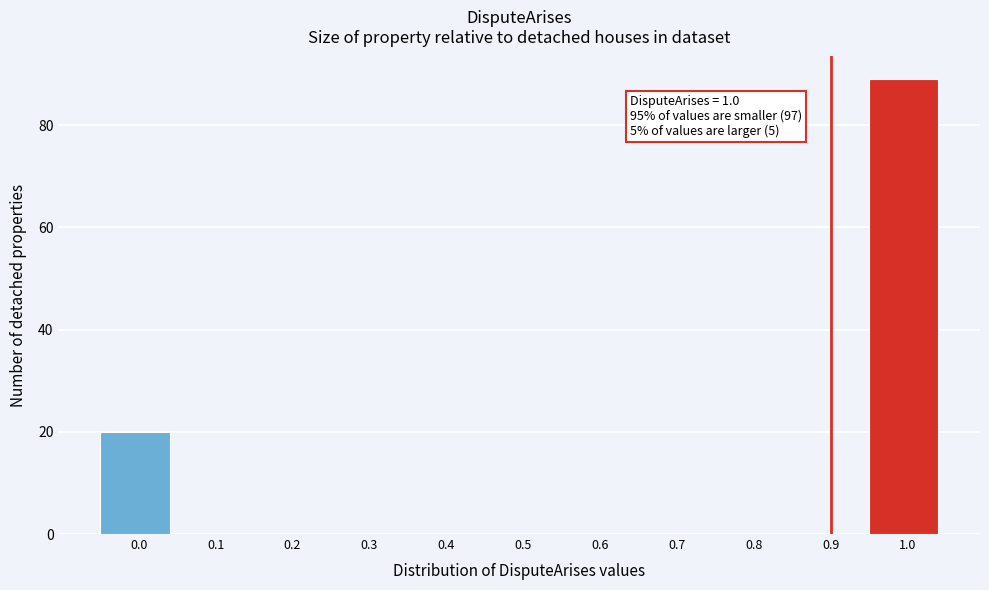

Reading right to left, what are all the values shown in this chart?

1.0=89	0.9=0	0.8=0	0.7=0	0.6=0	0.5=0	0.4=0	0.3=0	0.2=0	0.1=0	0.0=20